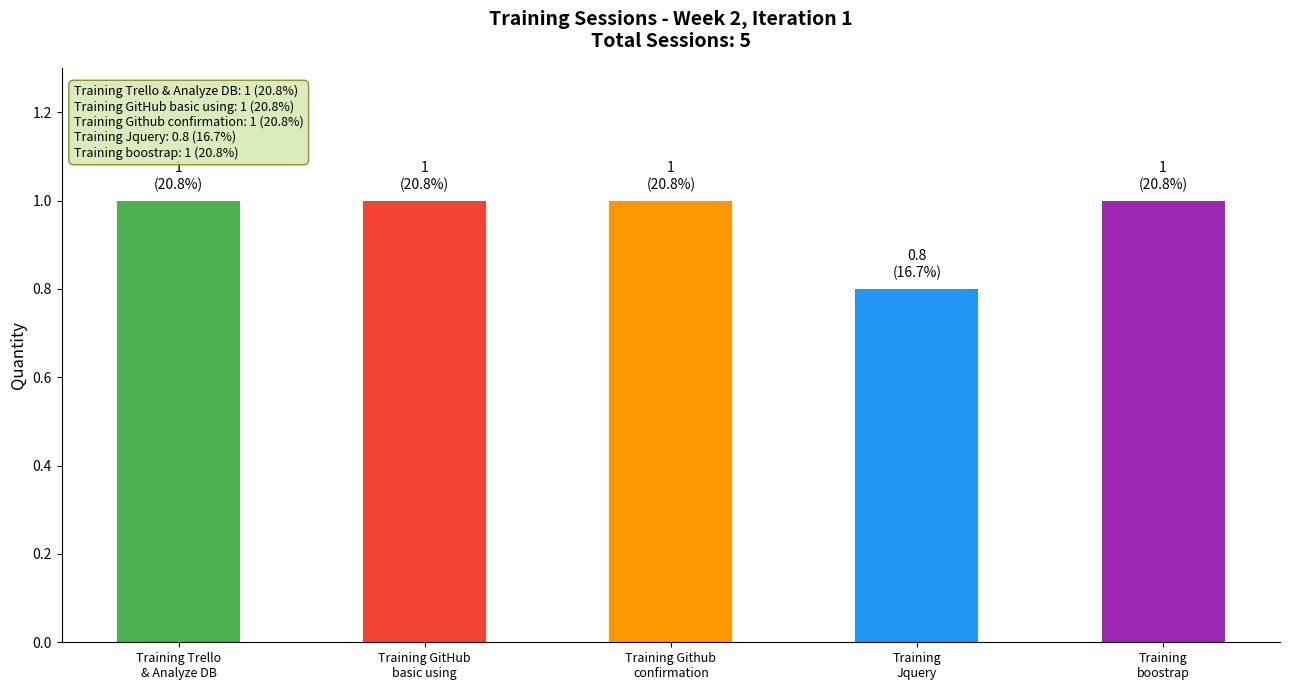

The value at Training Jquery is 0.5. True or false?

False